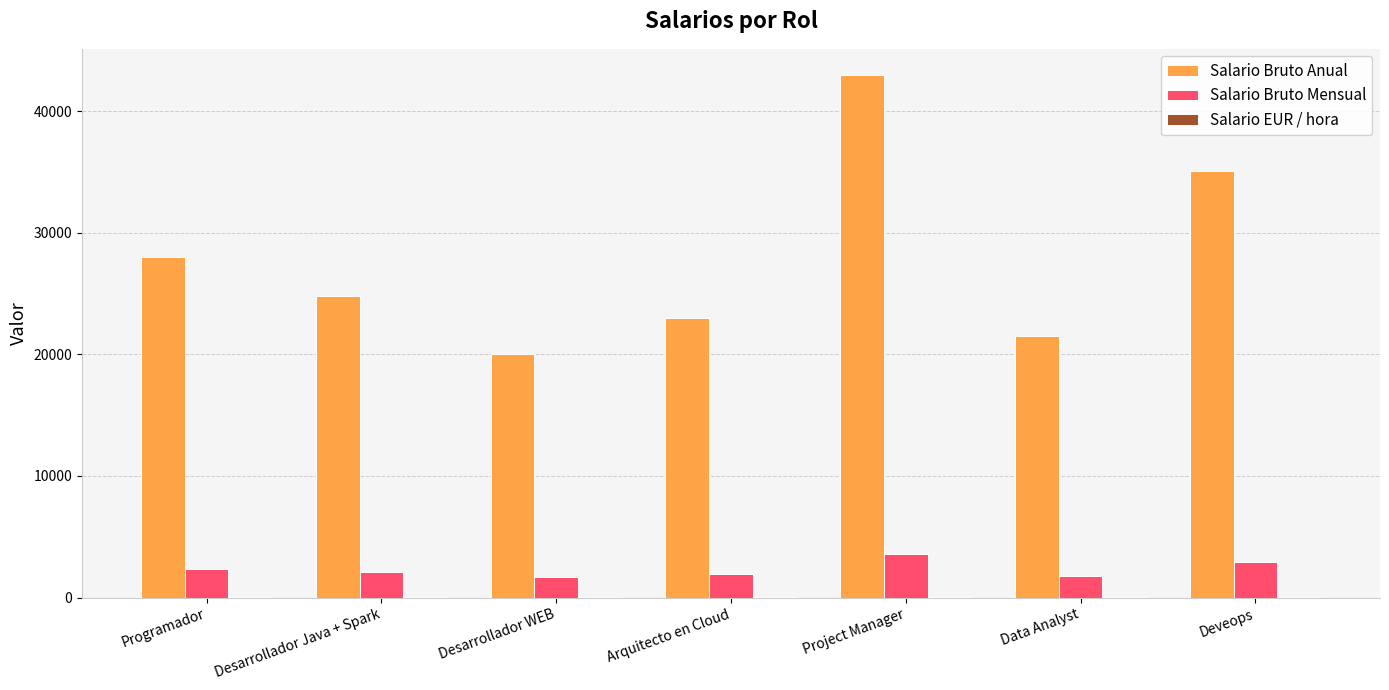

At which label does Salario Bruto Anual reach its peak?

Project Manager